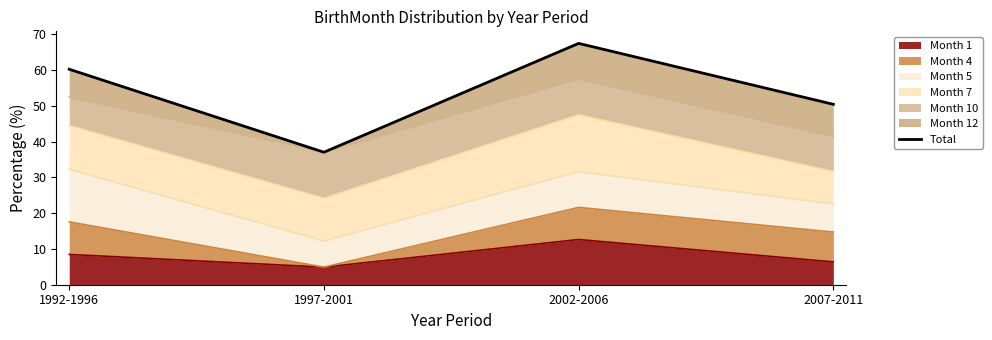

How many values are below 60?

2